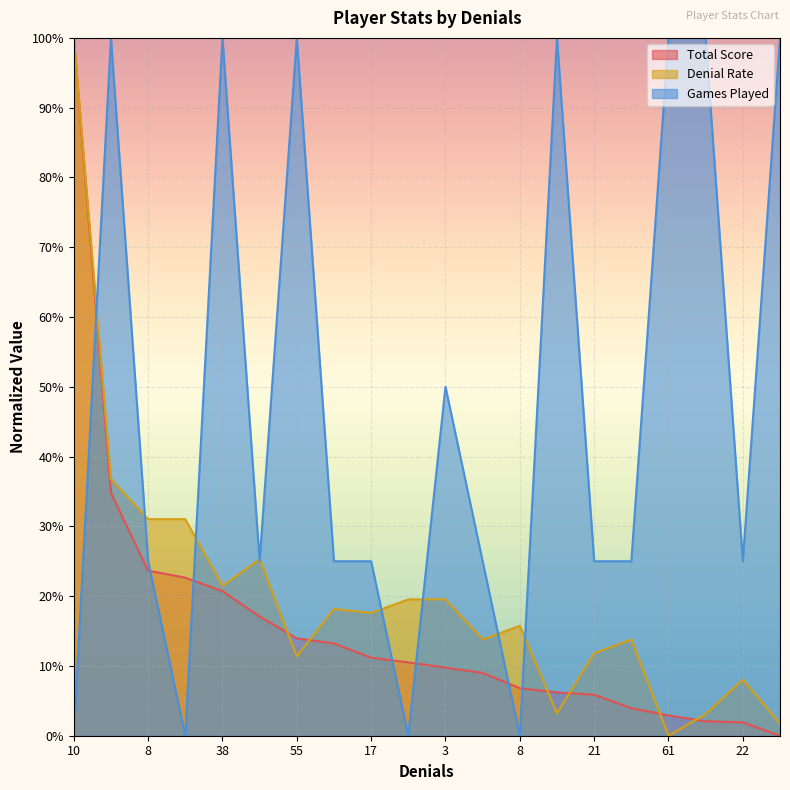

Rank the categories by Denial Rate value from highest to lowest.

10, 27, 8, 4, 7, 38, 6, 3, 23, 17, 8, 25, 5, 21, 55, 22, 60, 44, 42, 61